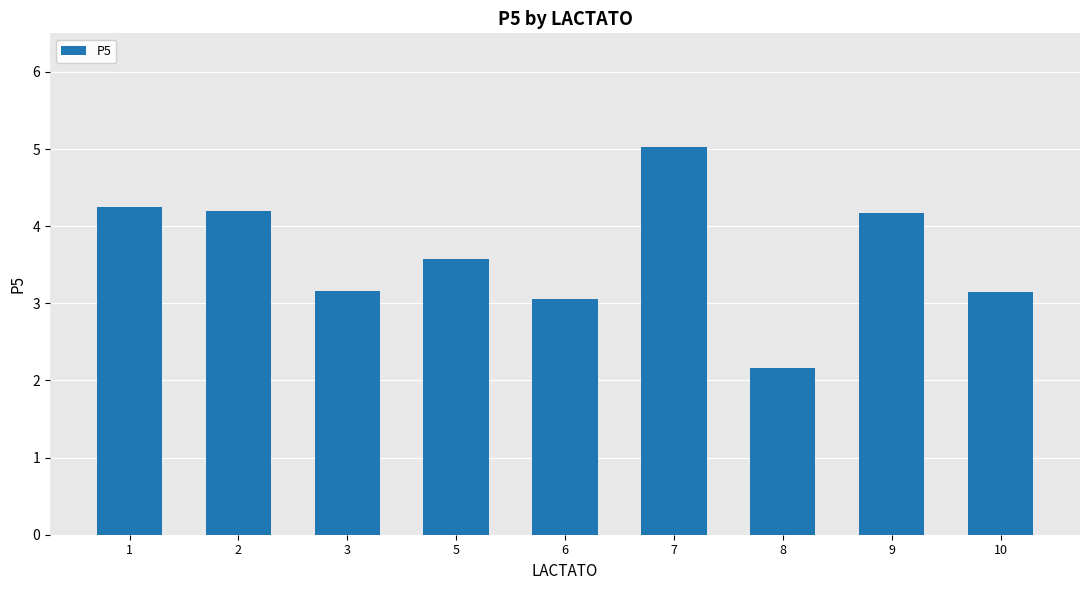

The value at 2 is 1.2. True or false?

False